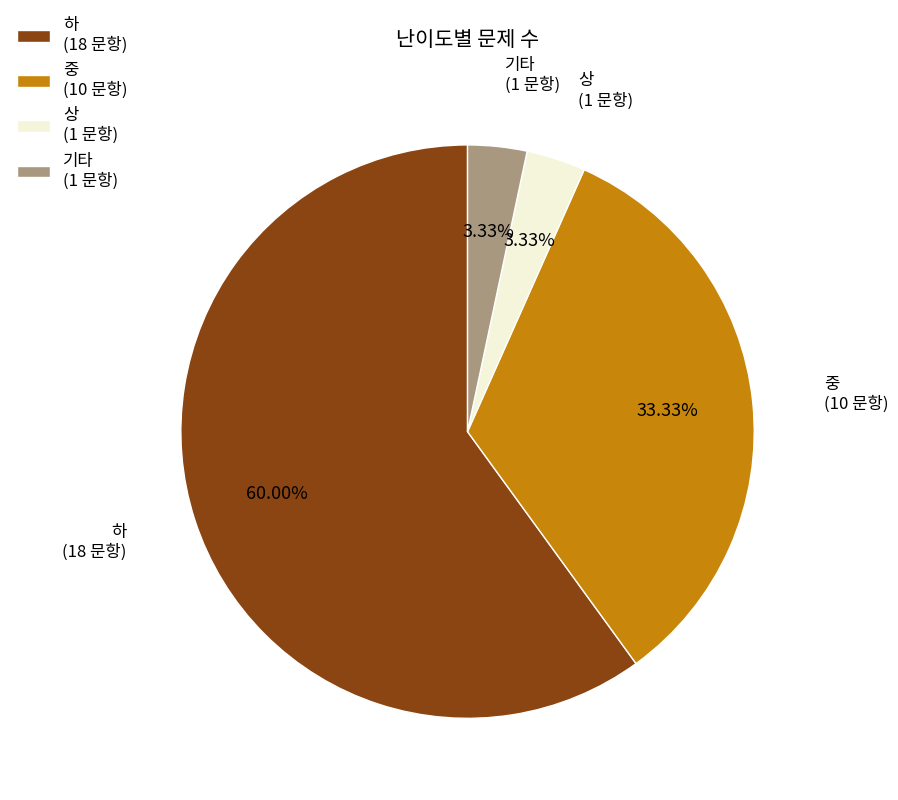

Which category accounts for the majority?

하 (18 문항)